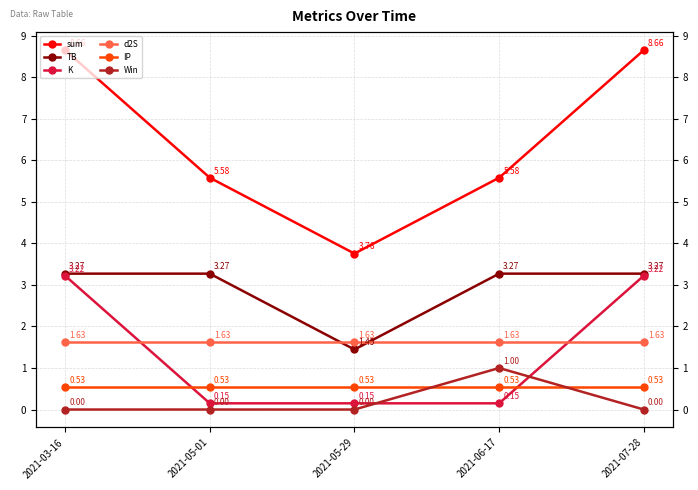

Reading left to right, what are all the values shown in this chart?

sum: 2021-03-16=8.7	2021-05-01=5.6	2021-05-29=3.8	2021-06-17=5.6	2021-07-28=8.7
TB: 2021-03-16=3.3	2021-05-01=3.3	2021-05-29=1.4	2021-06-17=3.3	2021-07-28=3.3
K: 2021-03-16=3.2	2021-05-01=0.1	2021-05-29=0.1	2021-06-17=0.1	2021-07-28=3.2
d2S: 2021-03-16=1.6	2021-05-01=1.6	2021-05-29=1.6	2021-06-17=1.6	2021-07-28=1.6
IP: 2021-03-16=0.5	2021-05-01=0.5	2021-05-29=0.5	2021-06-17=0.5	2021-07-28=0.5
Win: 2021-03-16=0.0	2021-05-01=0.0	2021-05-29=0.0	2021-06-17=1.0	2021-07-28=0.0